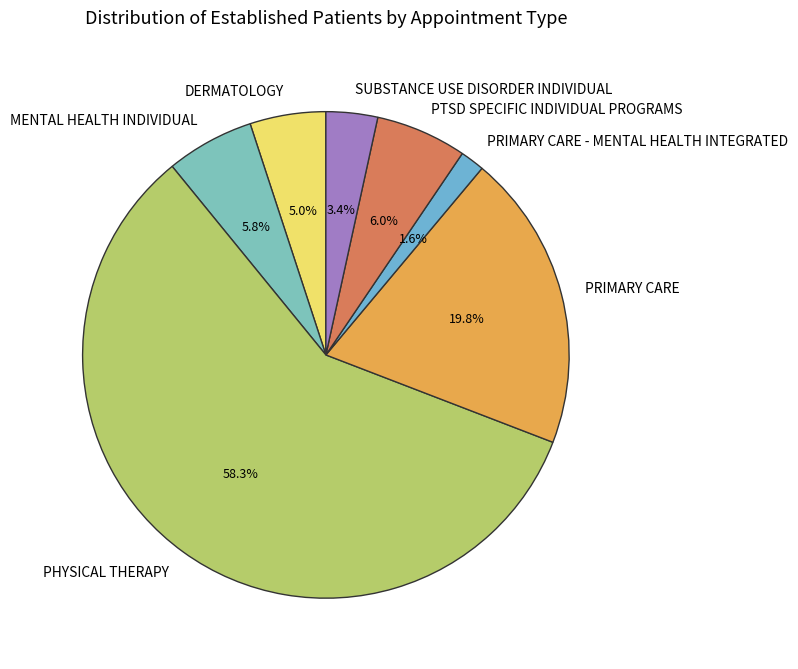

Count the number of slices in the pie.

7